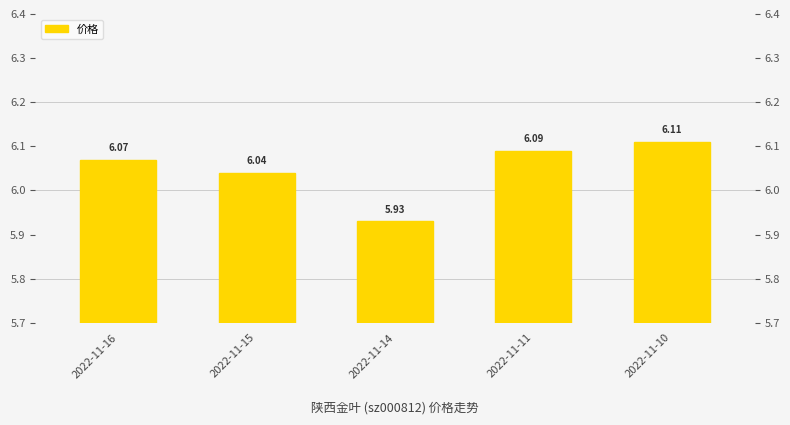

At which label is the value closest to 6?

2022-11-15